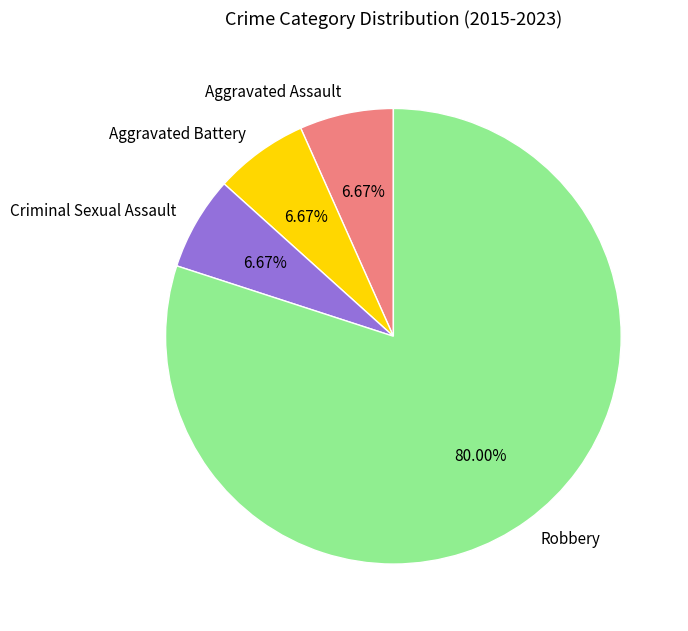

Which category accounts for the majority?

Robbery